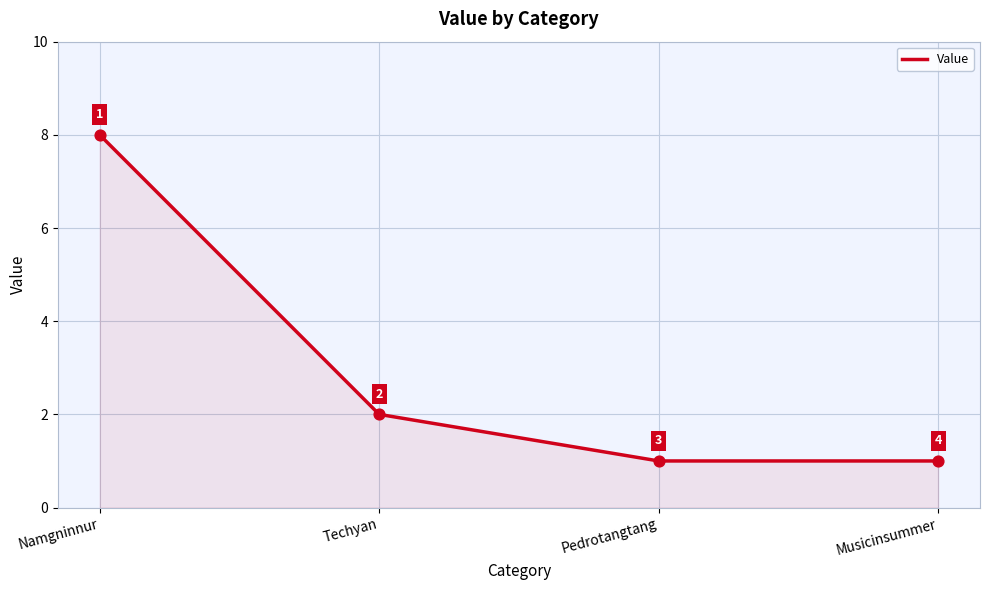

Which has a higher value, Pedrotangtang or Namgninnur?

Namgninnur